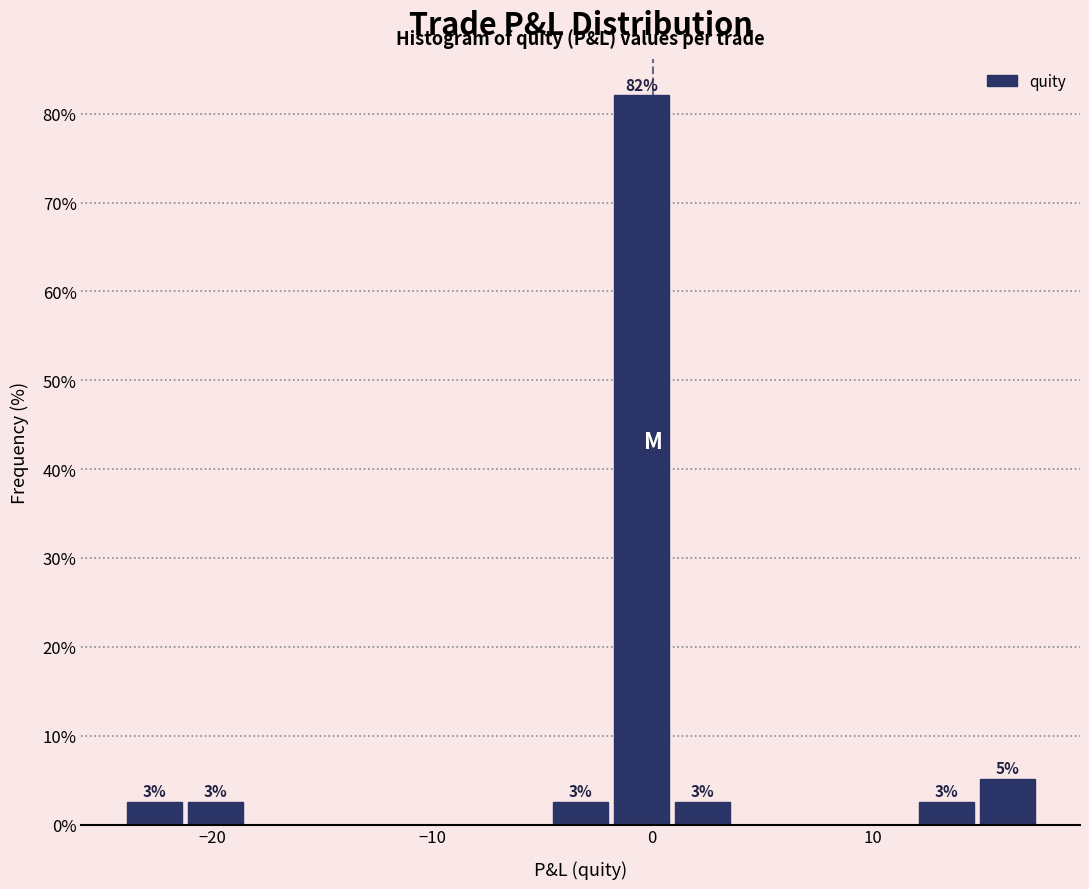

Read against the x-axis, roughly where is the centre of the tallest bar?

0